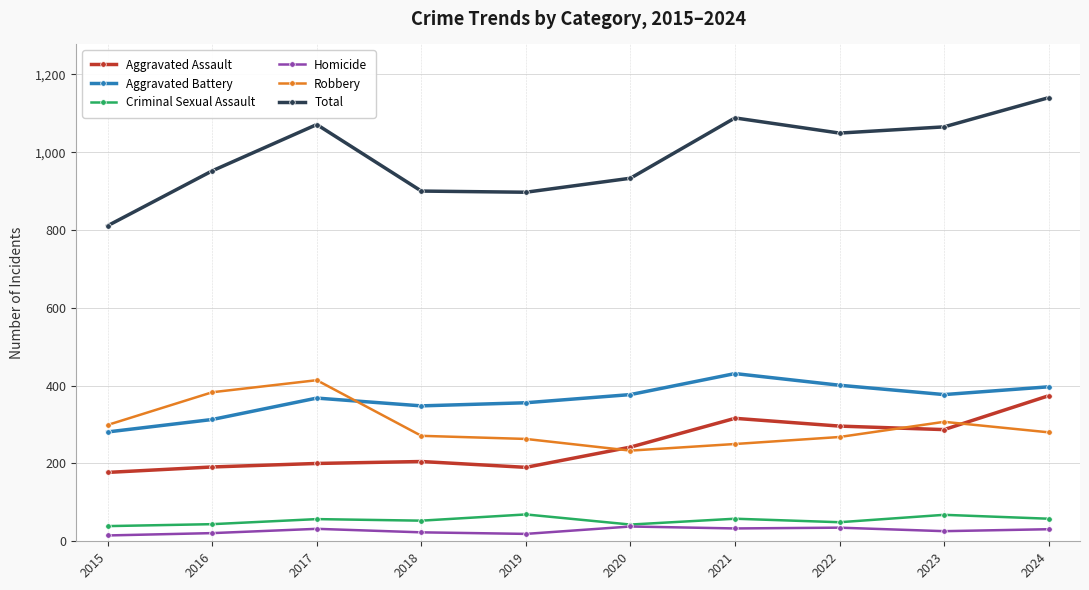

Is it true that Robbery equals 250 at 2021?

True